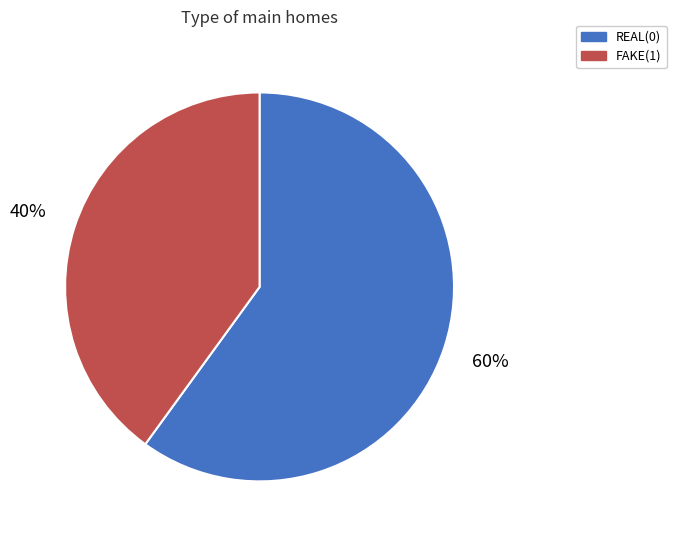

Approximately how many times larger is the value at FAKE(1) compared to REAL(0)?

0.7